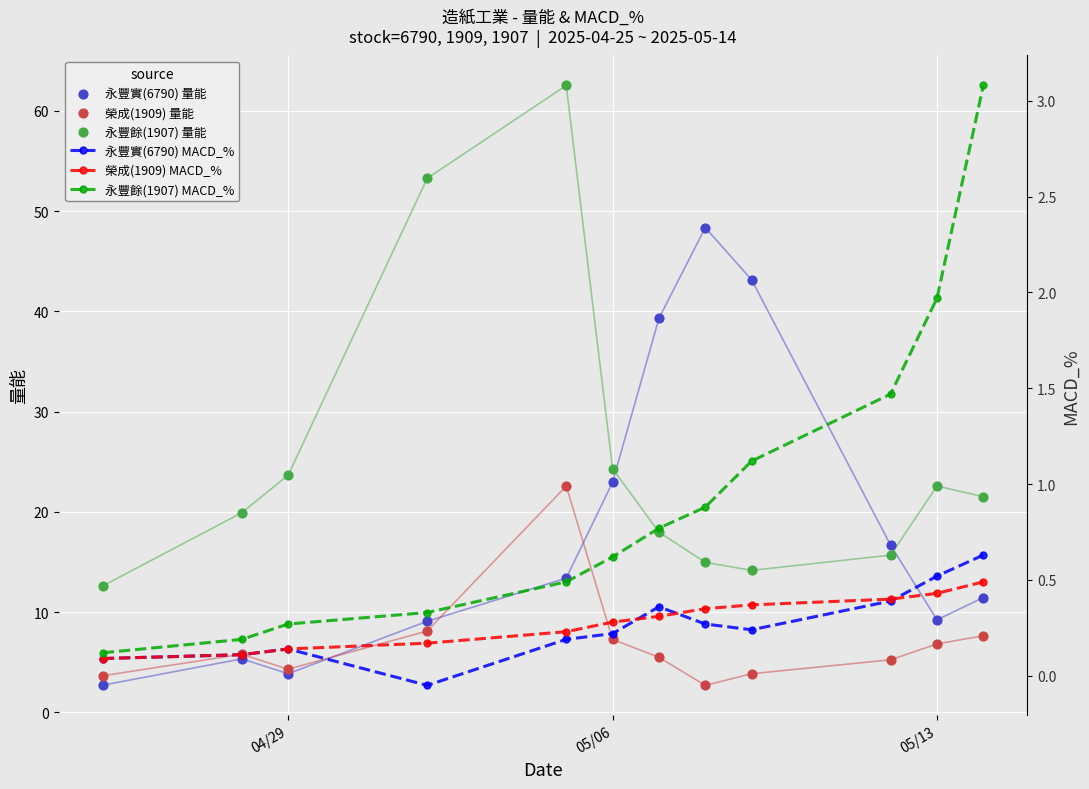

What are all the series names shown in the legend?

永豐實(6790) 量能, 榮成(1909) 量能, 永豐餘(1907) 量能, 永豐實(6790) MACD_%, 榮成(1909) MACD_%, 永豐餘(1907) MACD_%